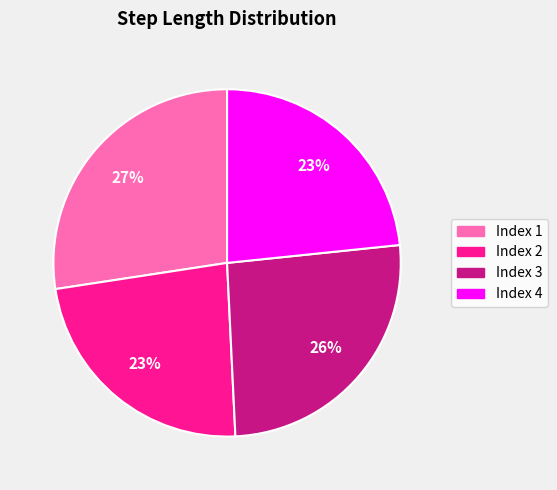

To the nearest percent, what is the average slice percentage?

25%